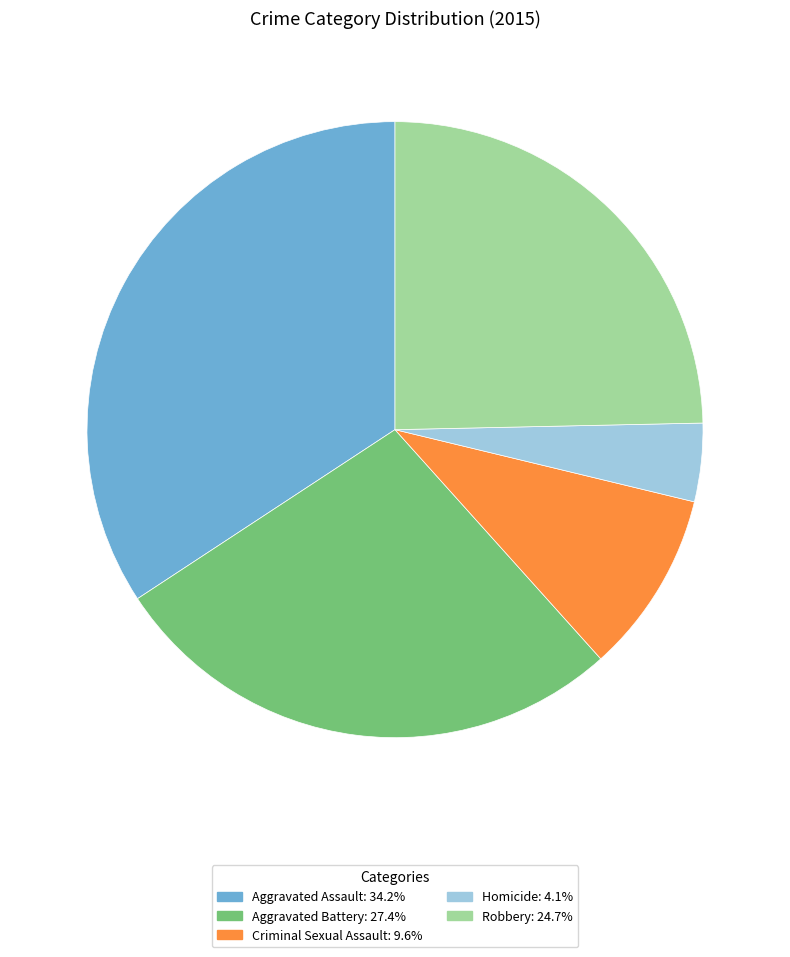

Is there any slice that represents more than half of the pie?

No